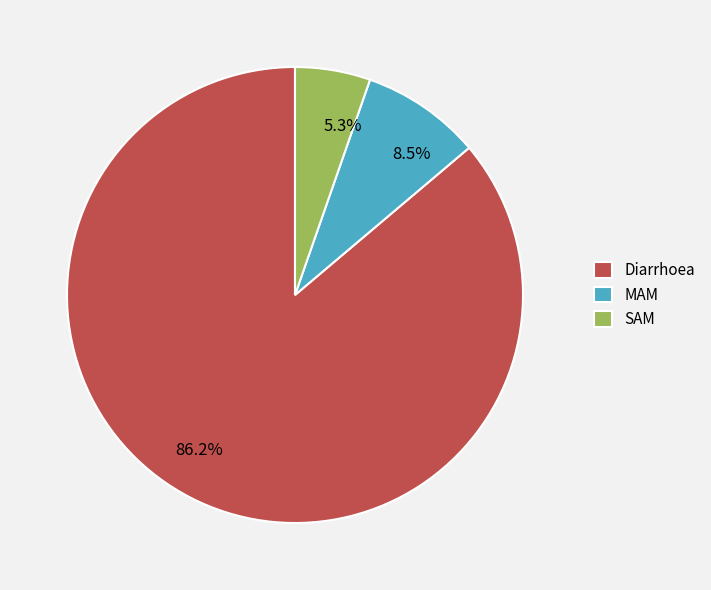

Is there a majority slice in this chart?

Yes